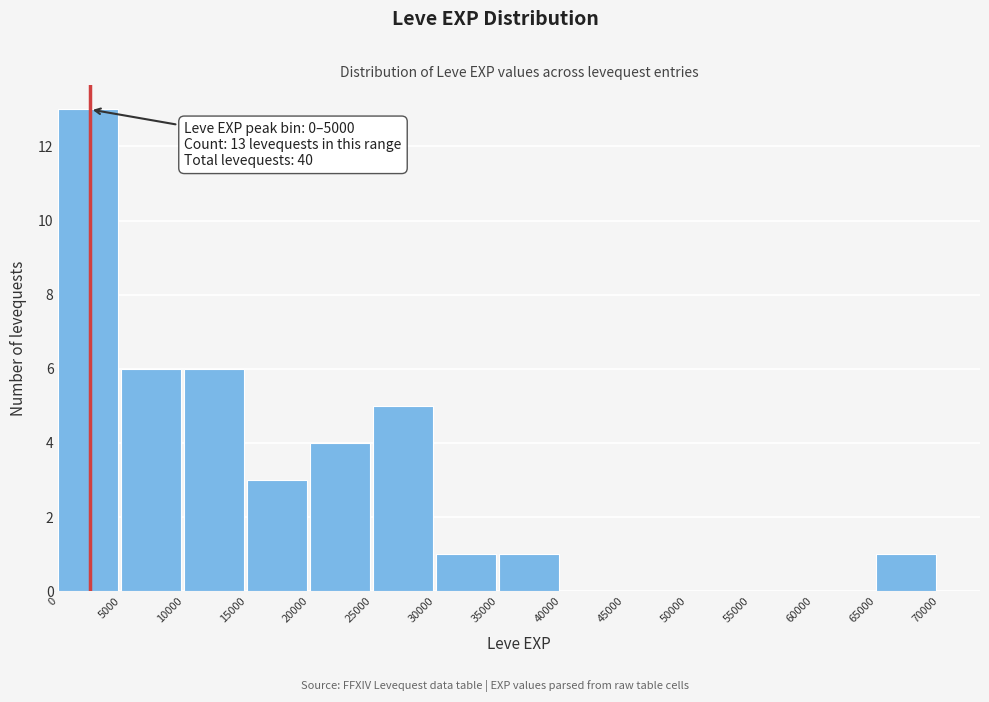

Over which range of the x-axis is the bar tallest?

0 to 5000